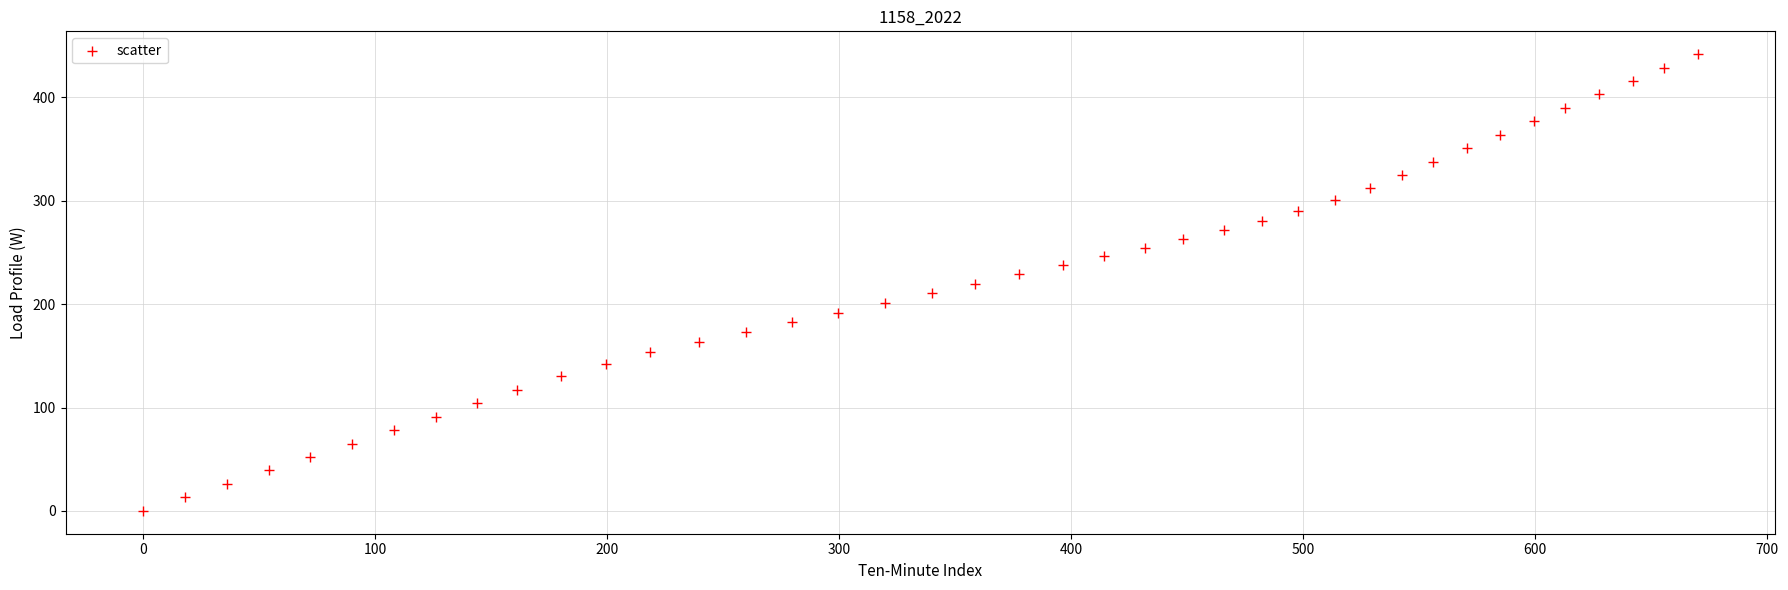

What is the range of Y values (max minus min)?

441.9